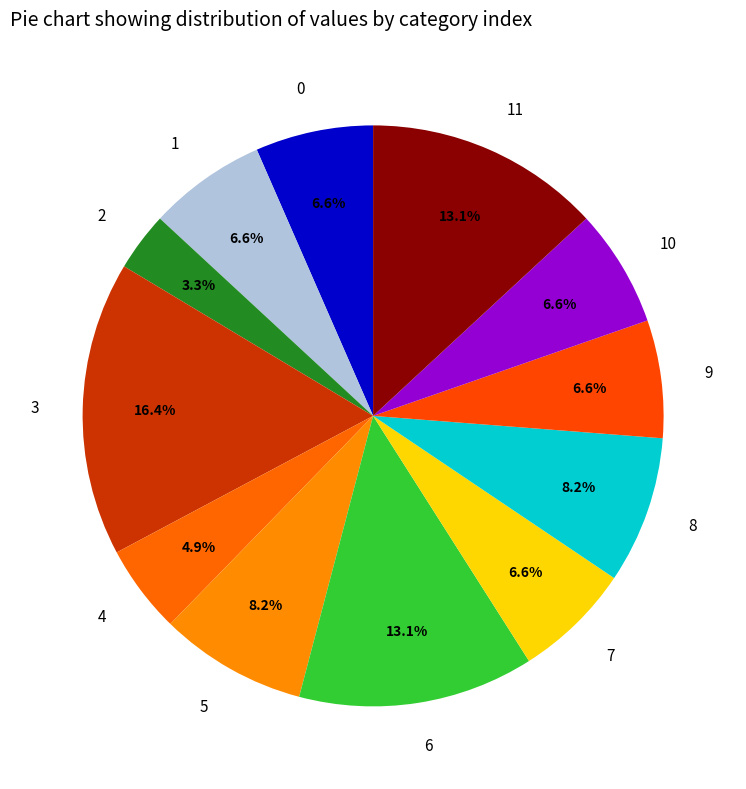

How many segments does this pie chart have?

12